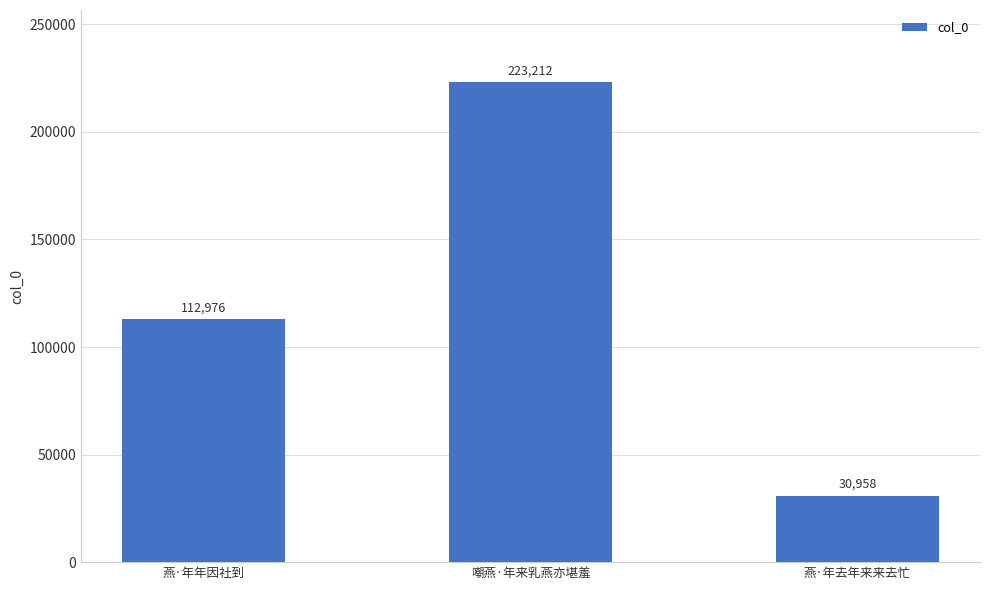

What is the greatest value displayed?

223212